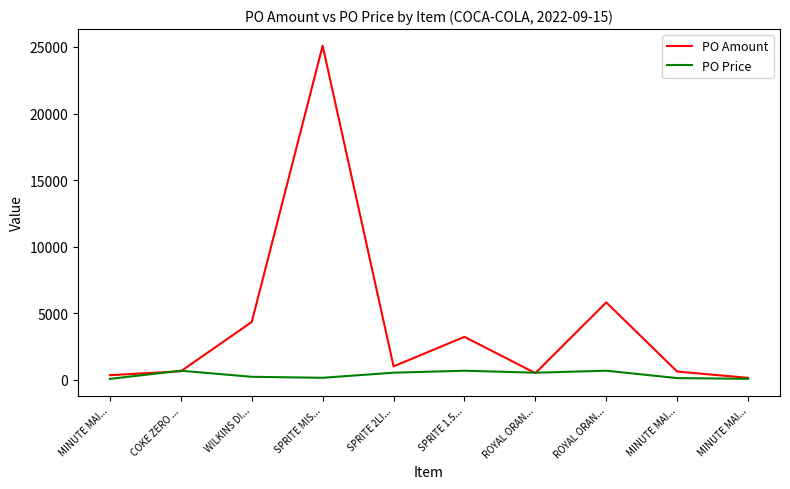

Which category has the lowest value in the PO Price series?

MINUTE MAI...